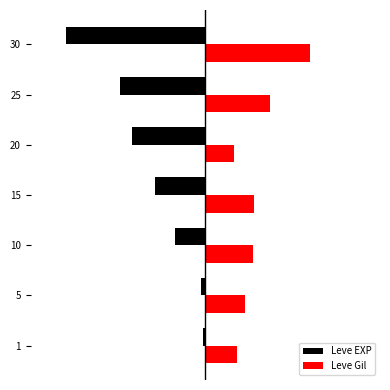

What is the difference between the maximum and minimum values in the Leve EXP series?

39227.2